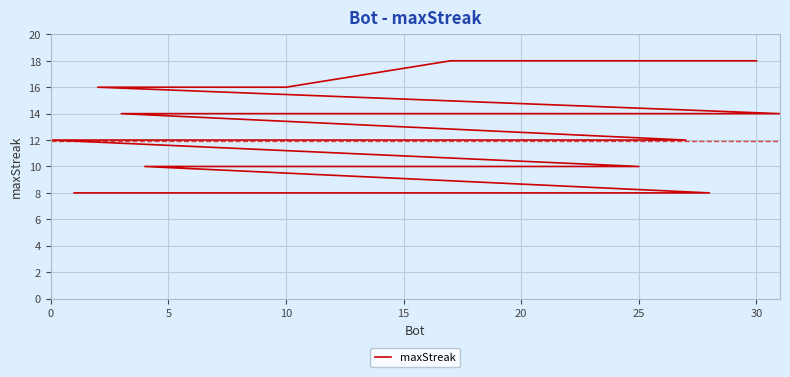

What is the difference between the maximum and minimum values?

10